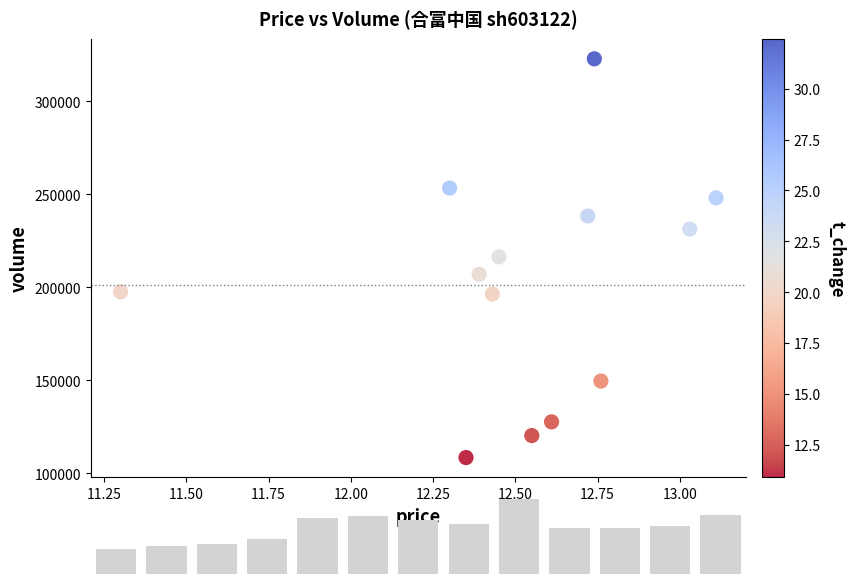

What is the range of Y values (max minus min)?

214535